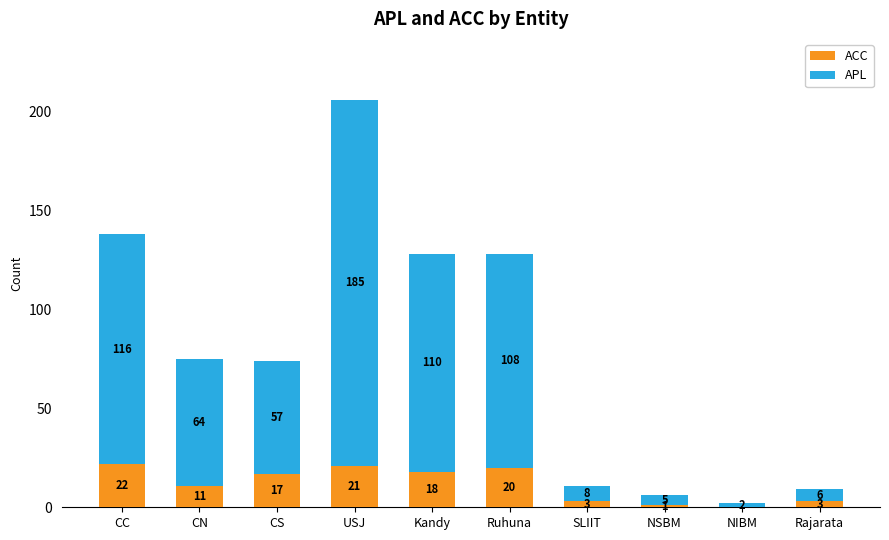

Where does the ACC series first go above 17?

CC